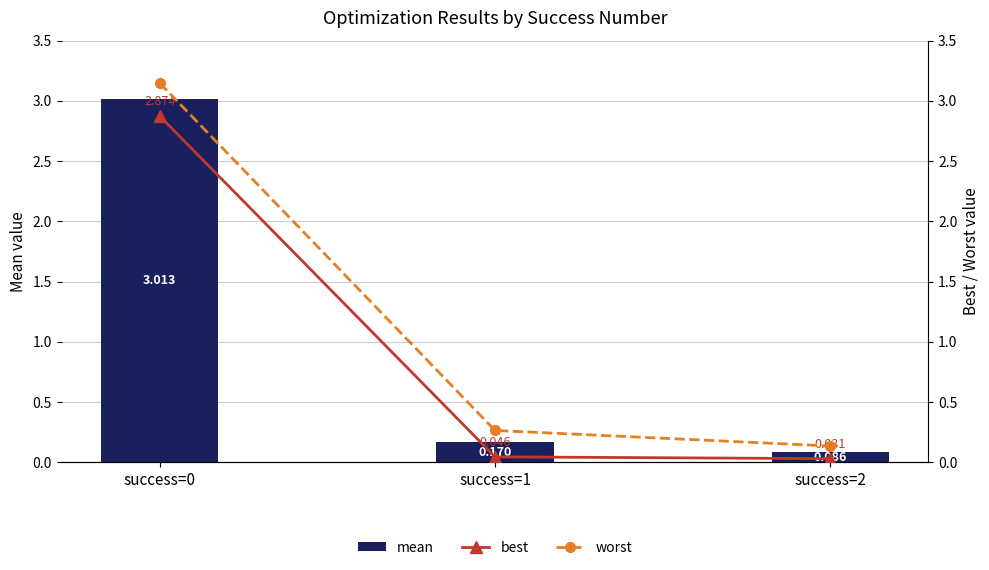

What are all the series names shown in the legend?

mean, best, worst